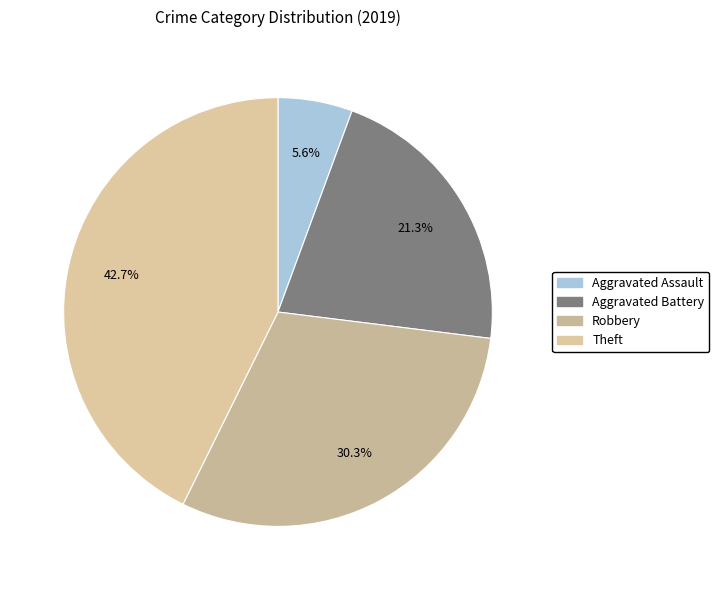

To the nearest percent, what portion does Aggravated Assault represent?

6%